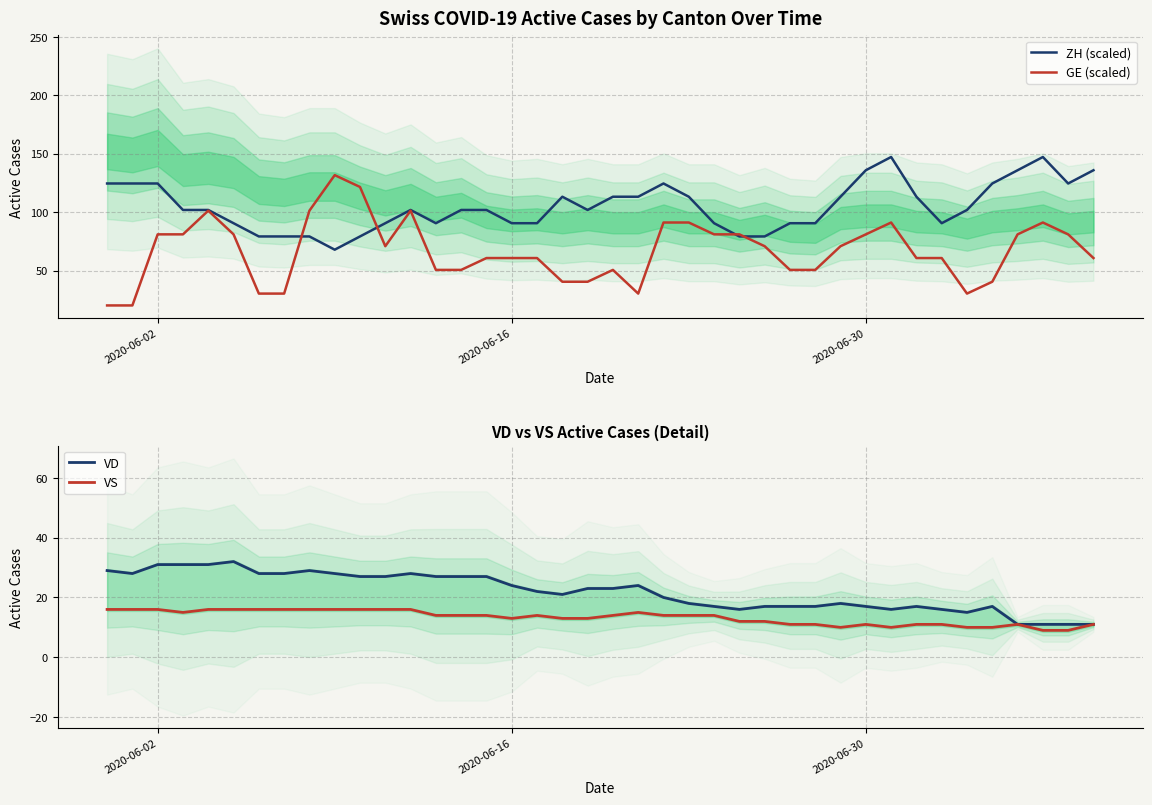

Which series has the largest range (max minus min)?

GE (scaled)